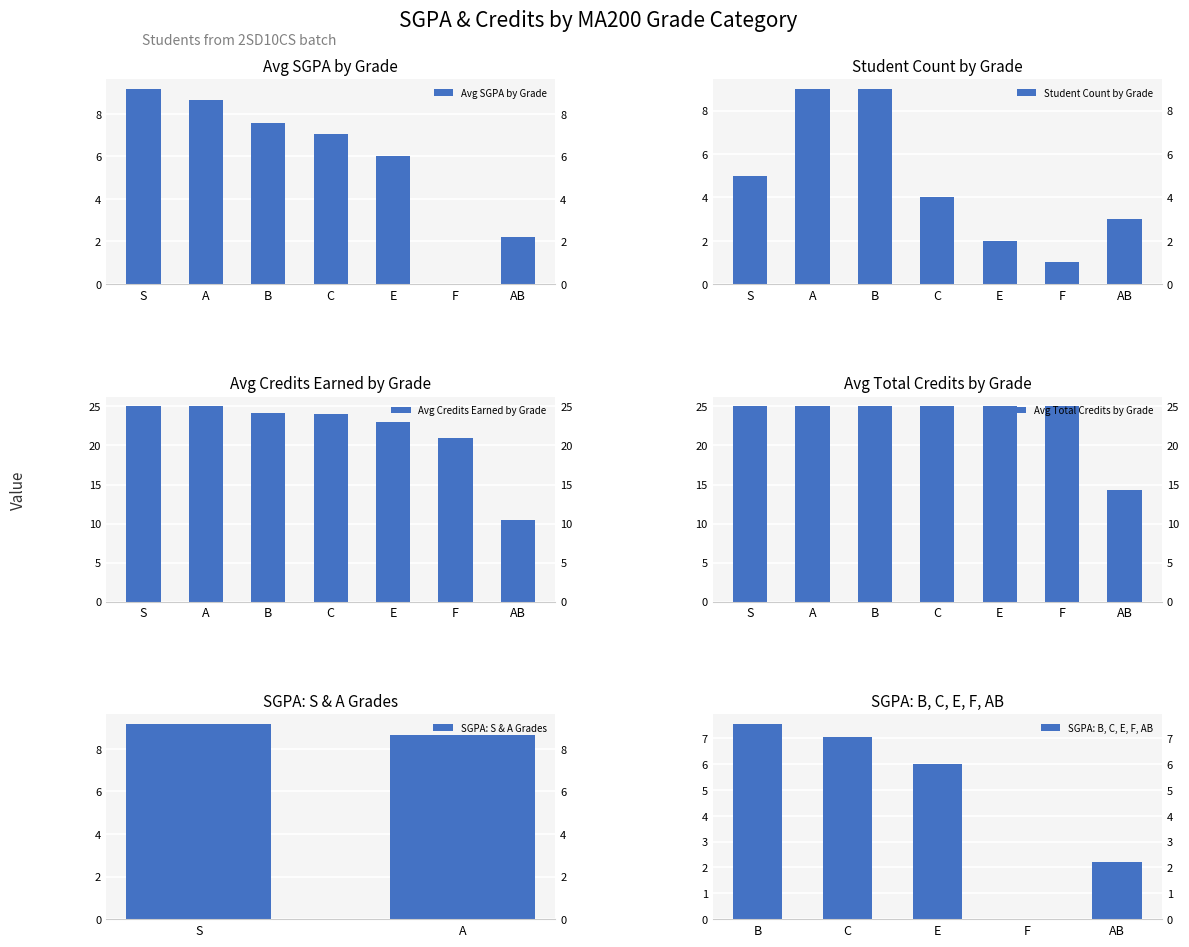

How many groups of bars are there?

7